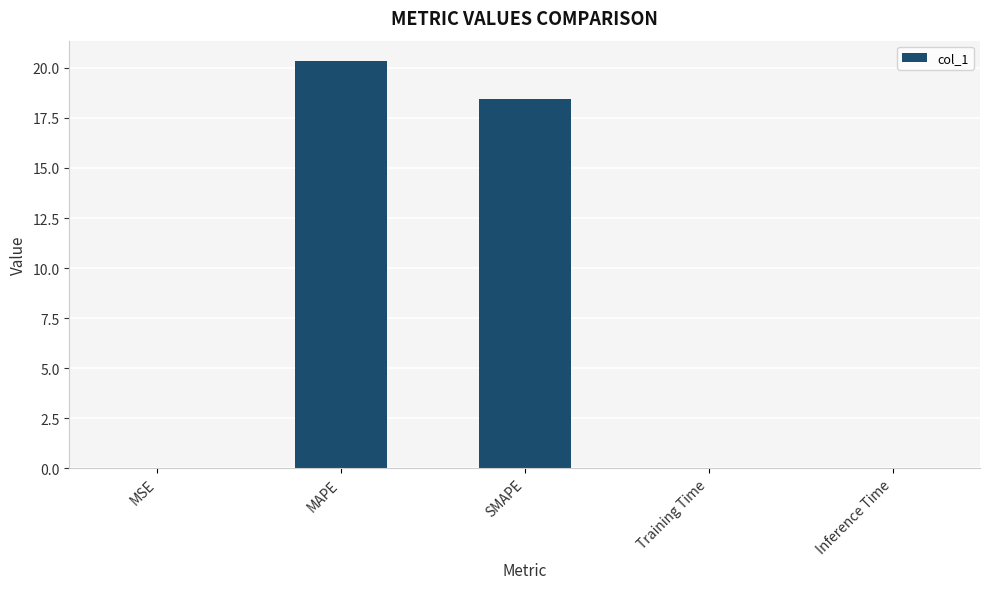

Is it true that the value at Training Time is 0.0?

True